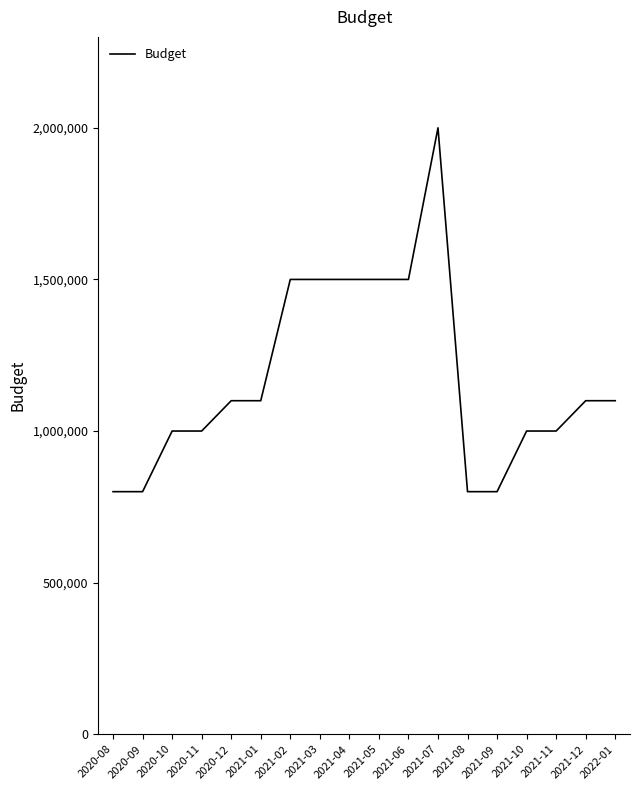

The chart shows a value of 494201 at 2021-08. True or false?

False